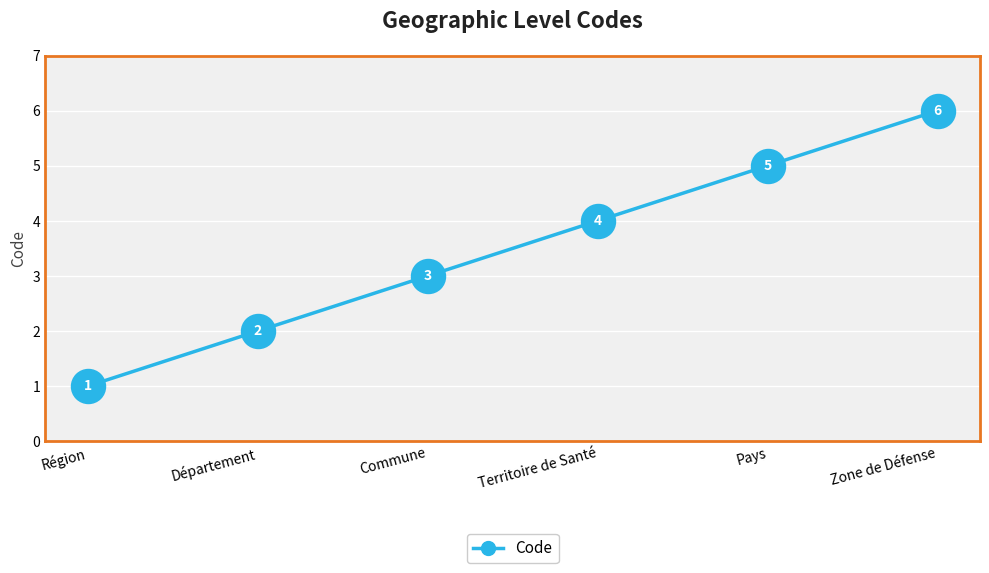

What is the change in value from Pays to Zone de Défense?

+1